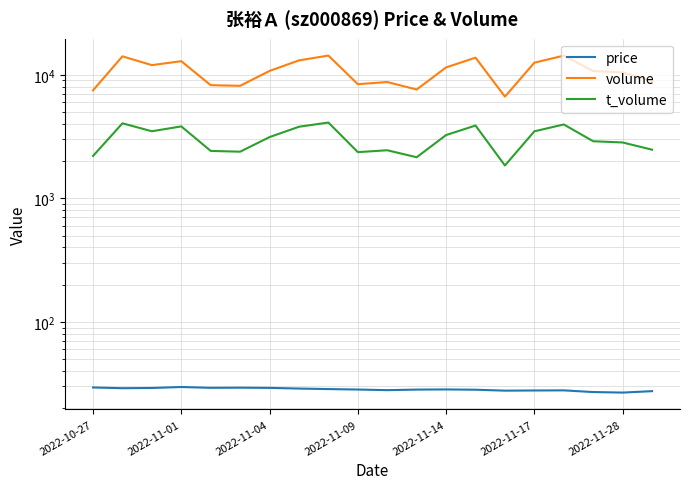

What is the highest value of the volume series?

14301.0